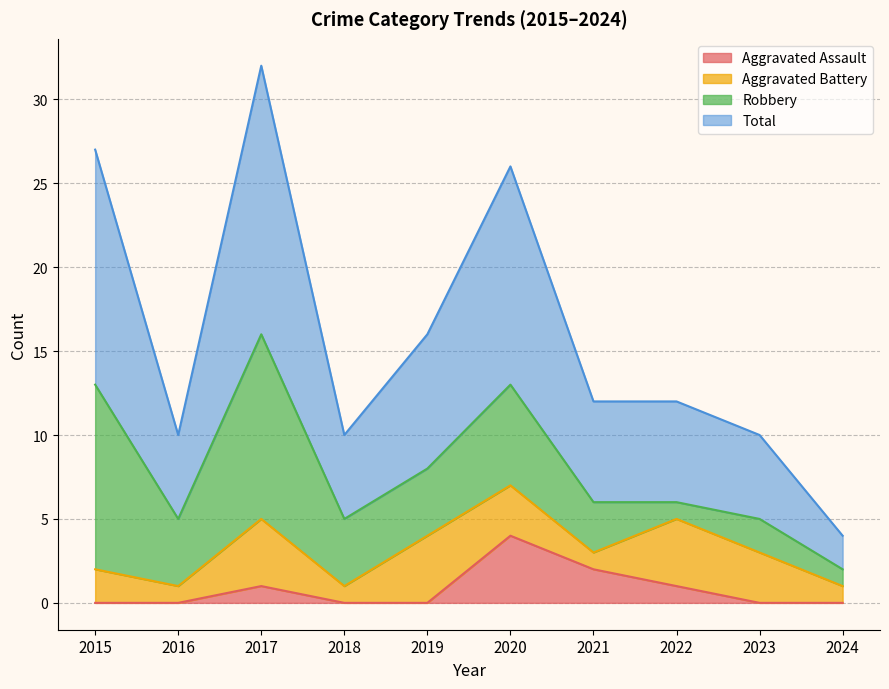

What is the maximum value shown in the chart?

32